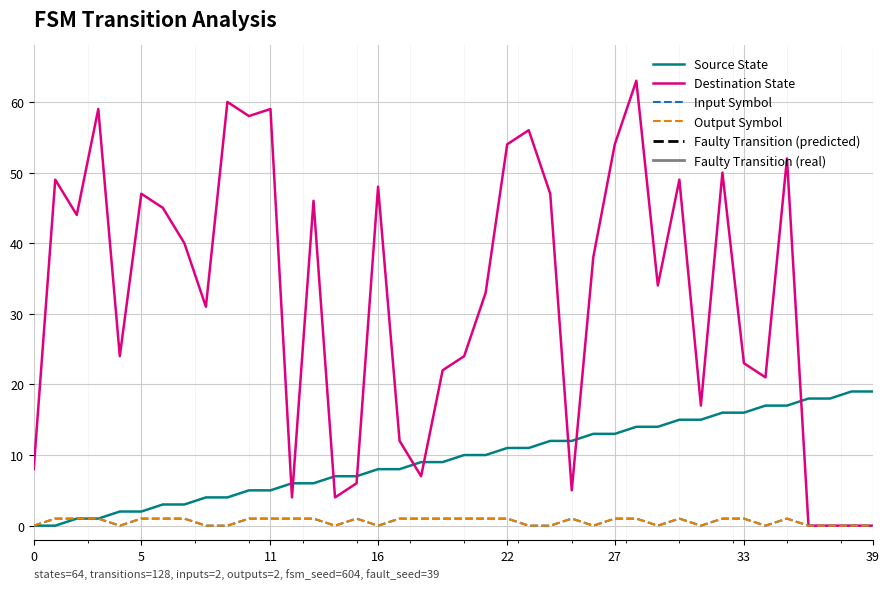

Rank the series at 11 from lowest to highest value.

input_symbol, output_symbol, source_state, destination_state